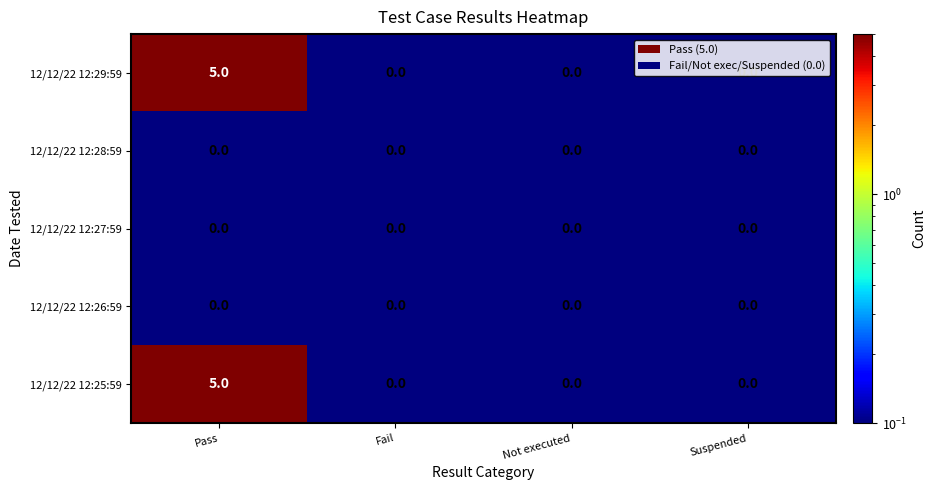

At which category is the sum across all series the highest?

Pass